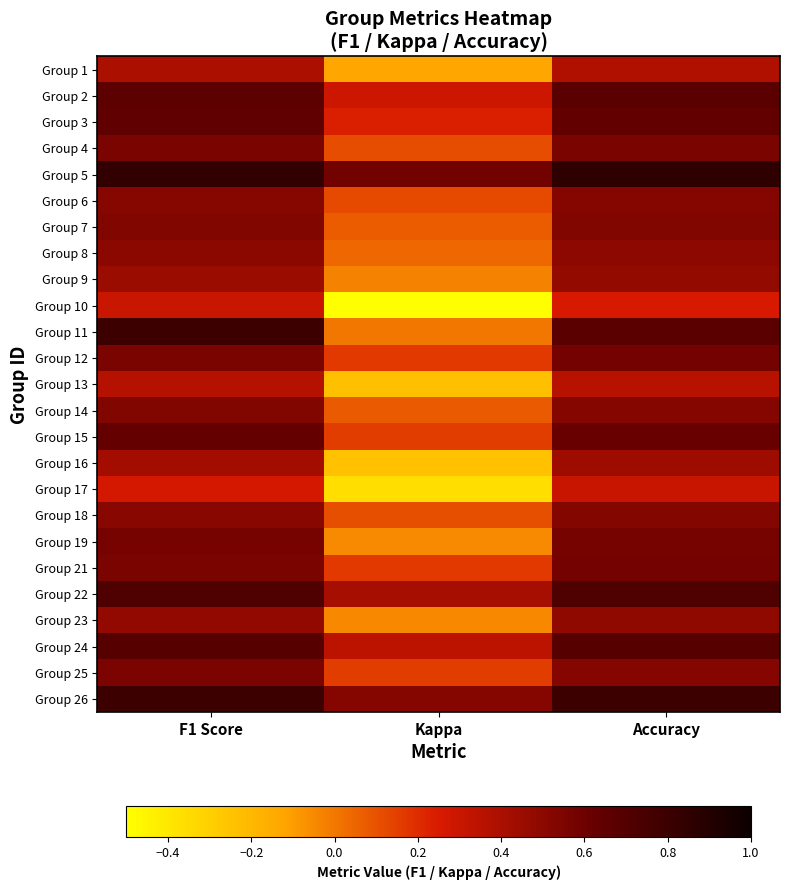

At how many categories does at least one series exceed 0?

3